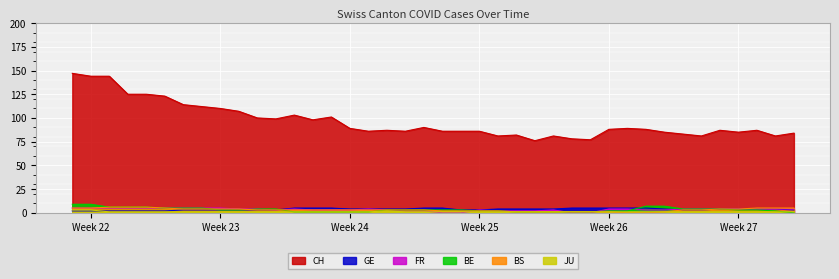

Which series has the largest range (max minus min)?

CH